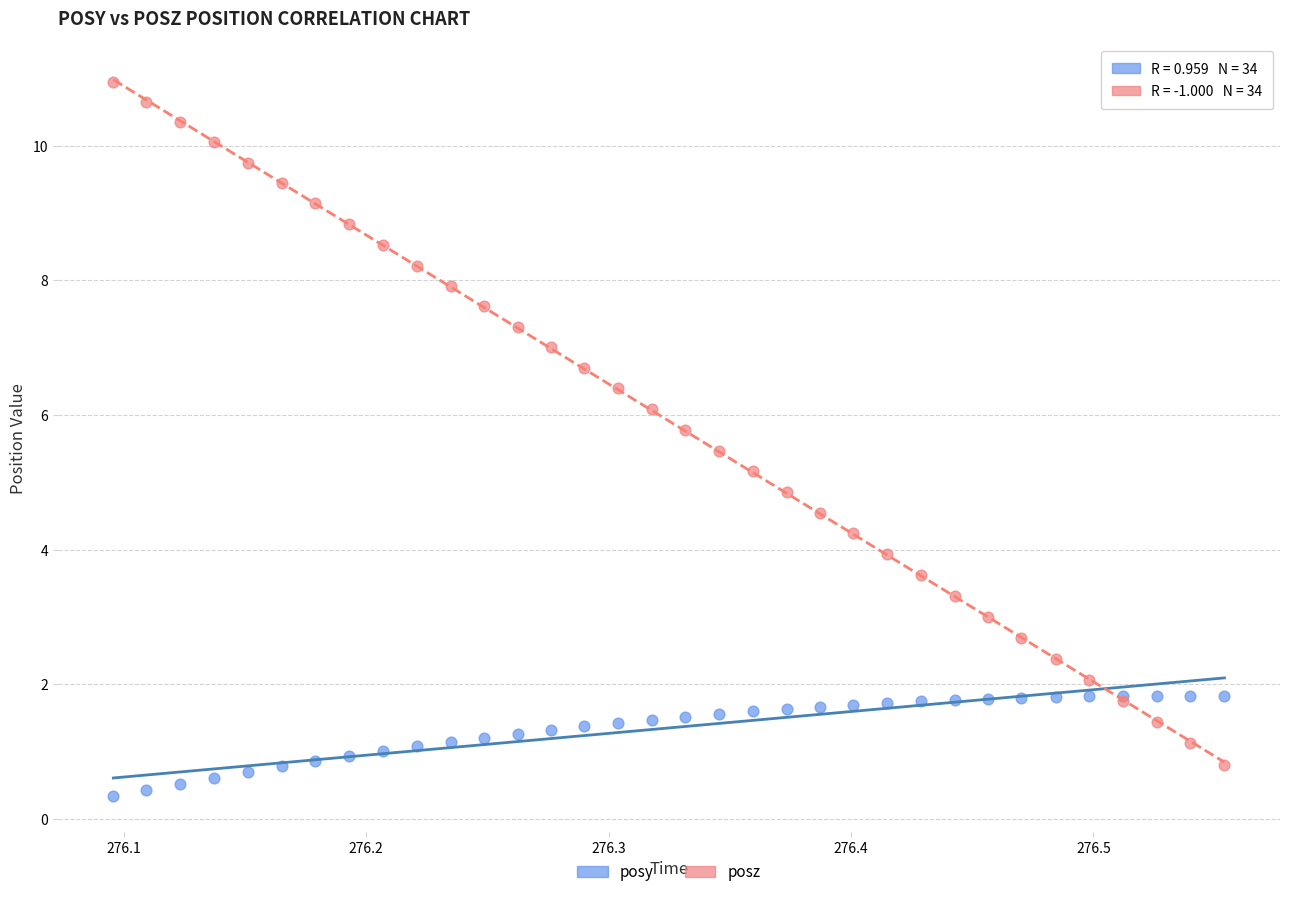

Which series has the largest Y range (max minus min)?

posz